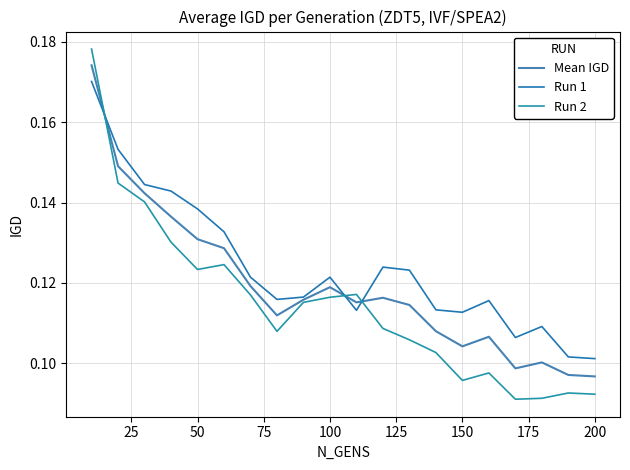

How many lines are shown in the chart?

3